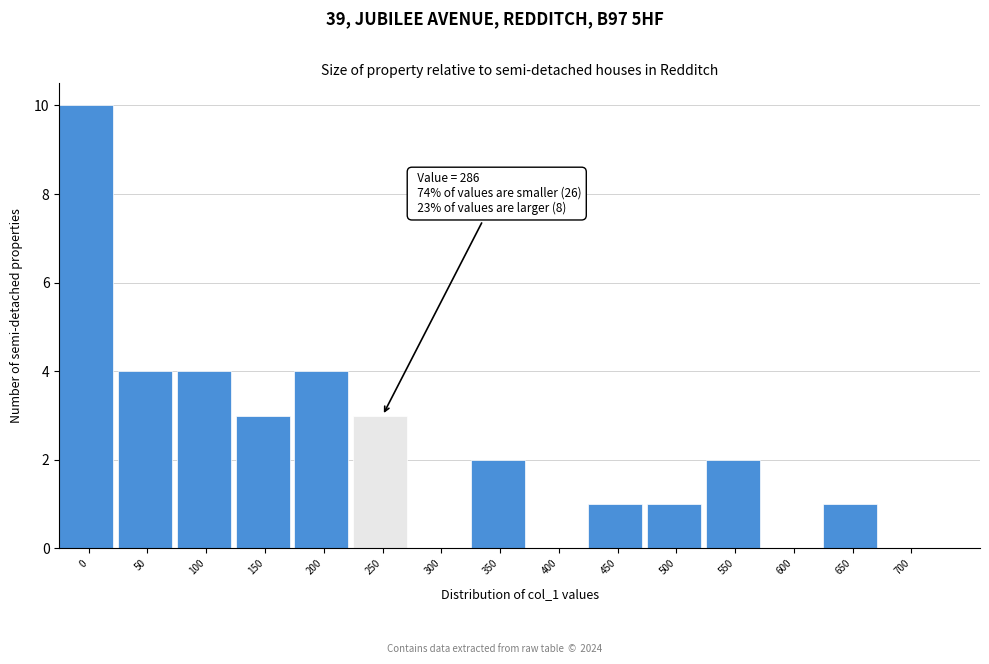

Reading left to right, extract all data points from this chart.

0=10	50=4	100=4	150=3	200=4	250=3	300=0	350=2	400=0	450=1	500=1	550=2	600=0	650=1	700=0